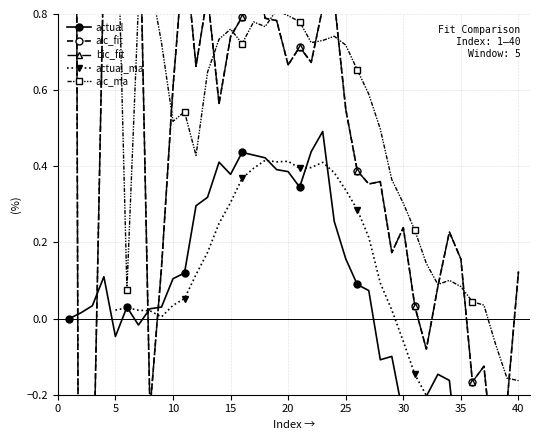

True or false: bic_fit has a value of 0.5 at 15.

False